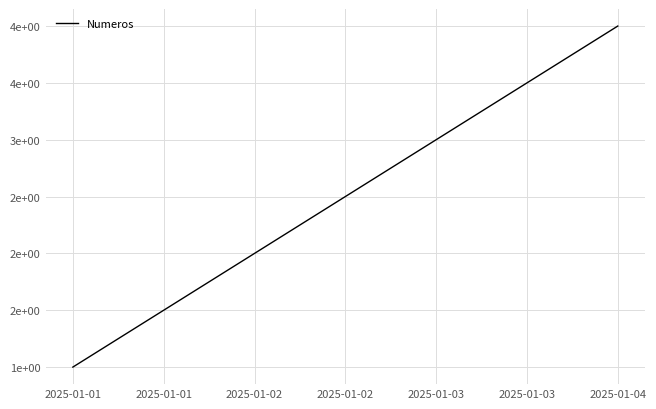

Is this an area chart (filled region under the line)?

No